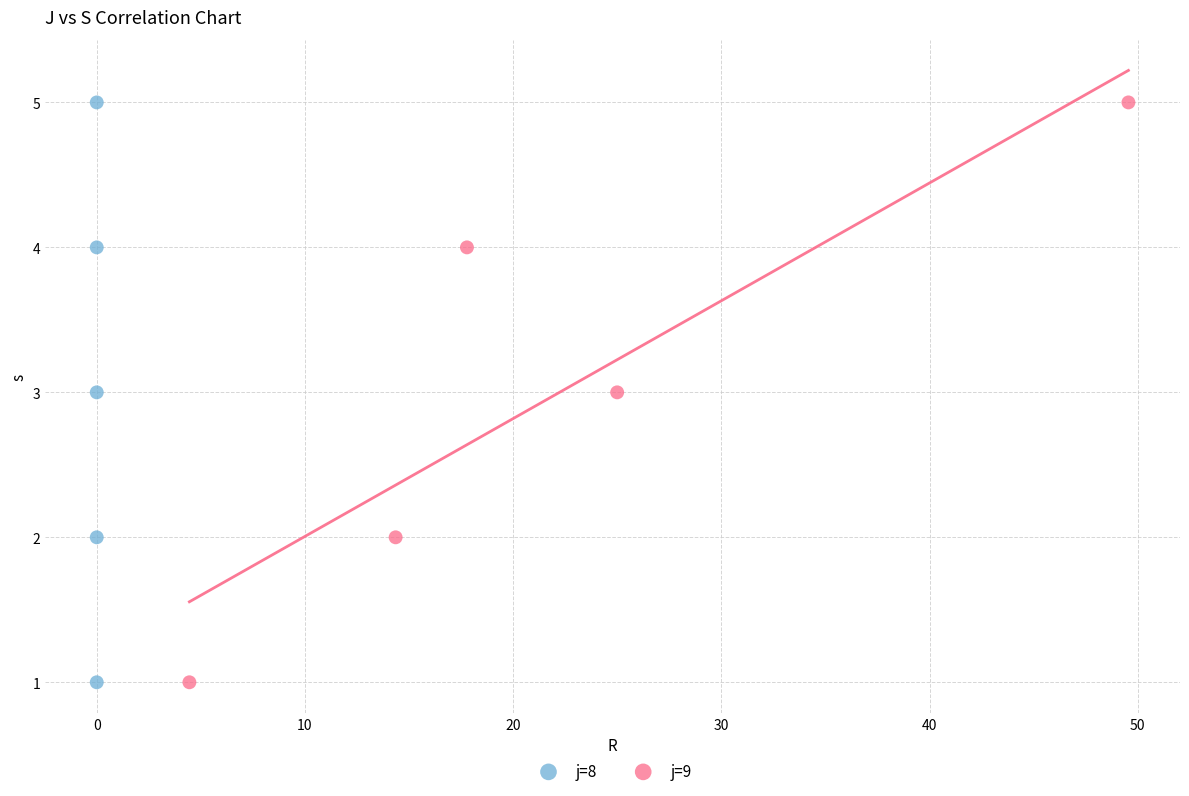

What are all the series names shown in the legend?

j=8, j=9